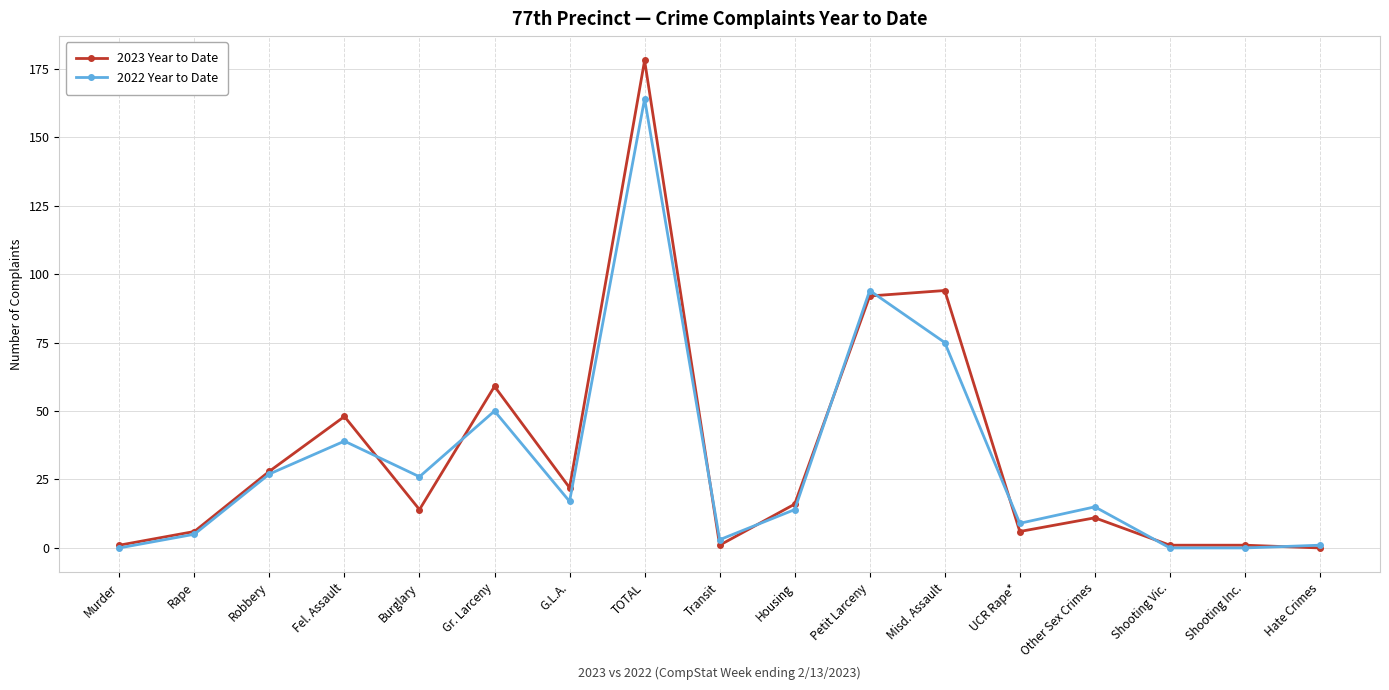

At which category does 2023 Year to Date reach its first local peak?

Fel. Assault